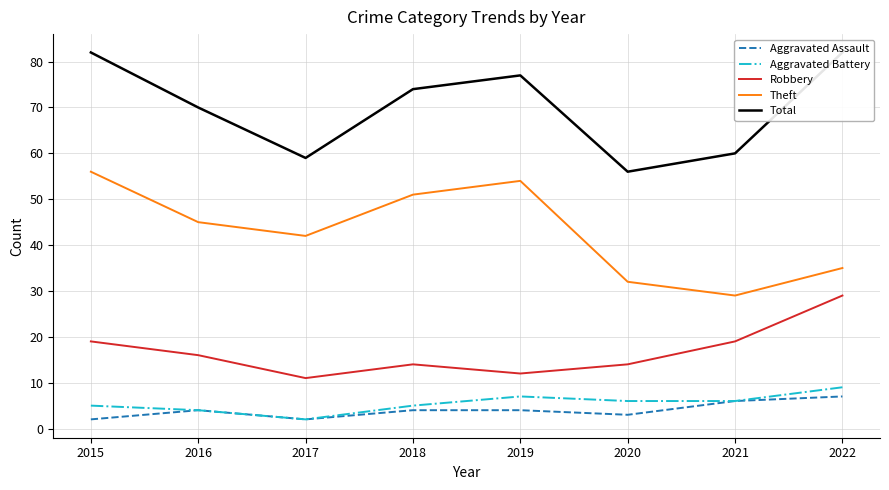

True or false: Aggravated Battery has more than 2 points higher than both neighbors.

False